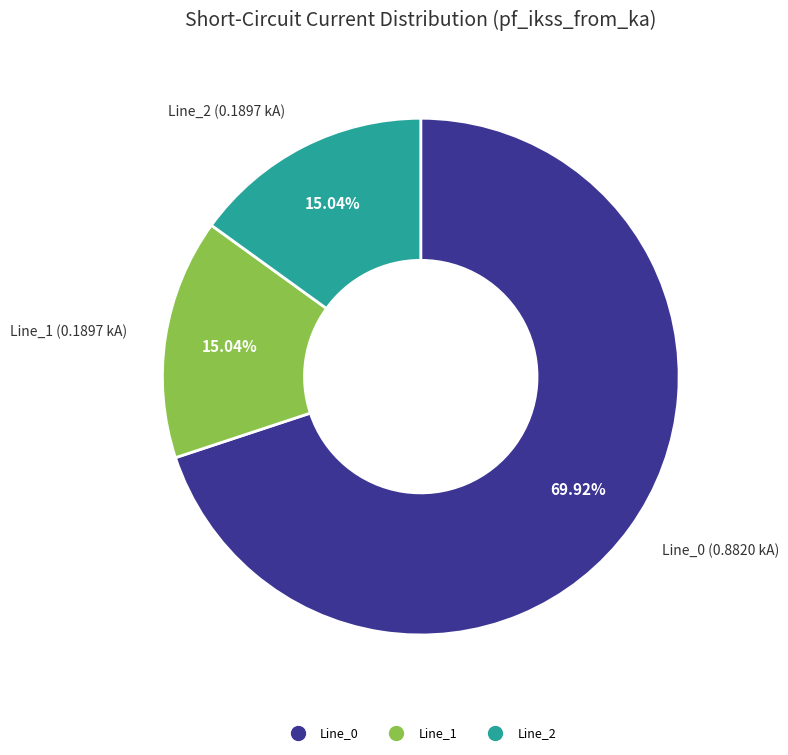

Is there any slice that represents more than half of the pie?

Yes